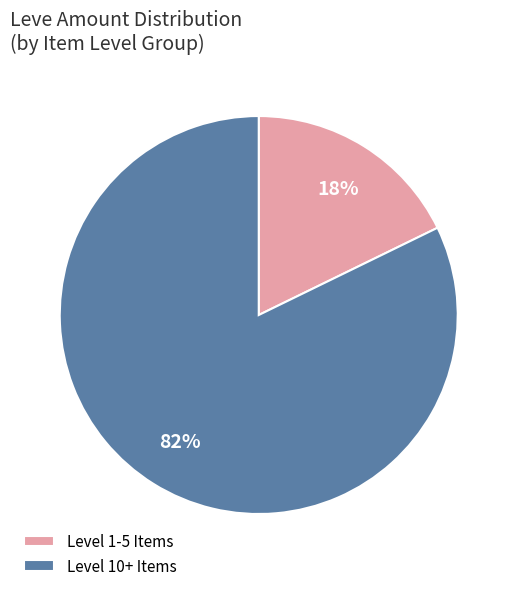

To the nearest percent, what percentage of the pie is Level 1-5 Items?

18%